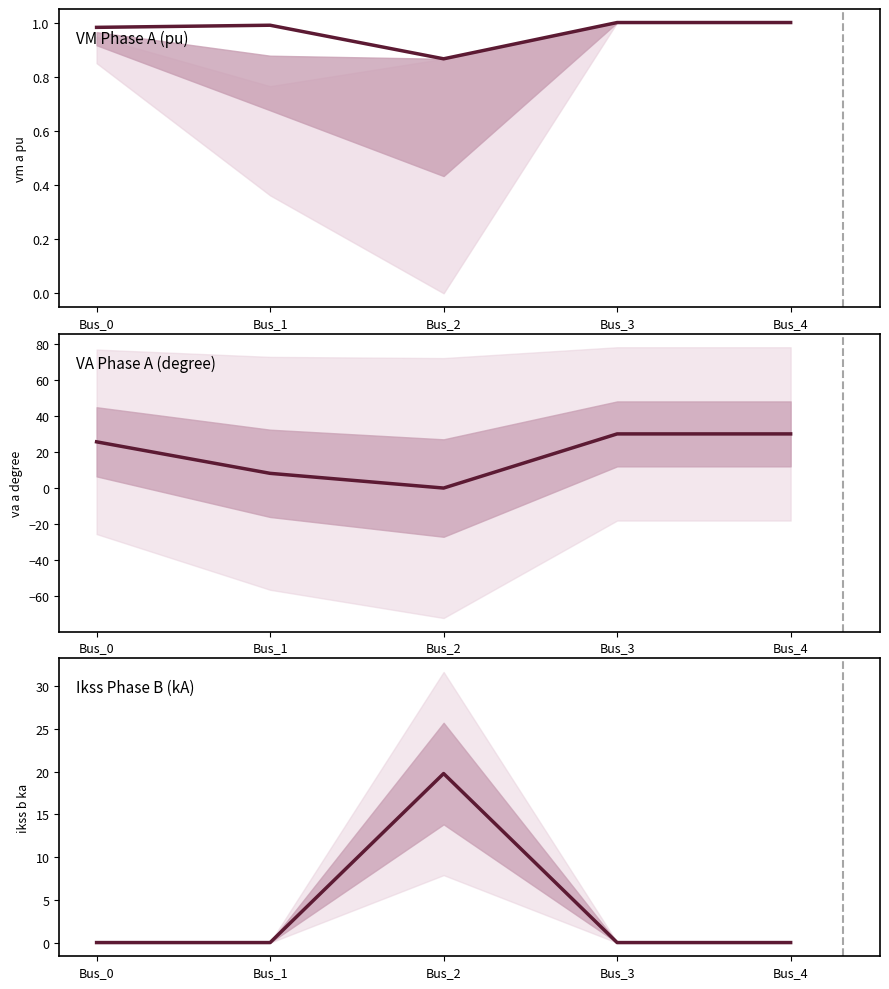

How many data points in pf_ikss_b_ka are above 0?

1